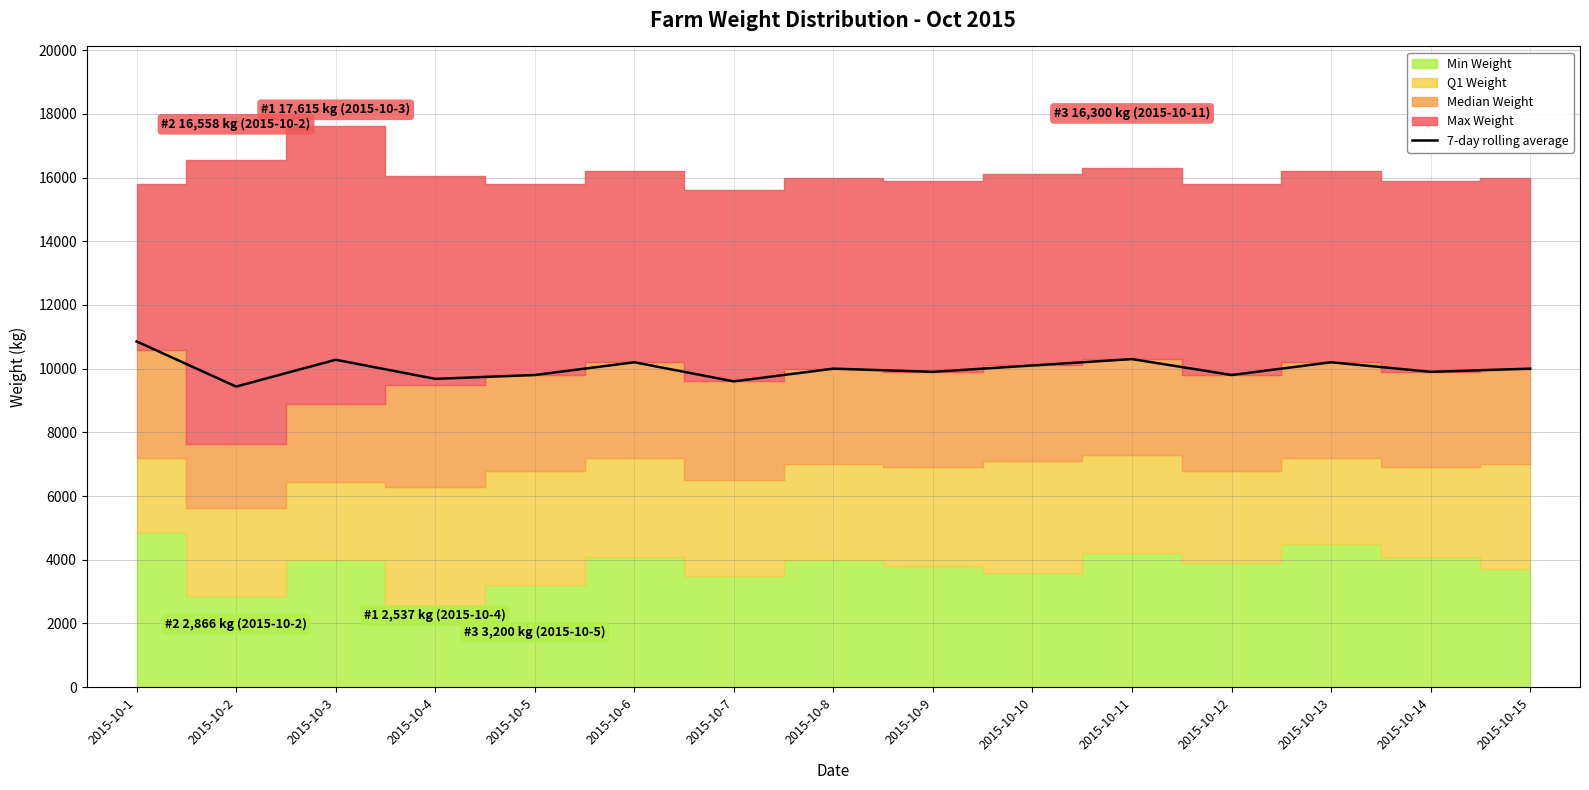

What is the value of the 6th point from the left?

10200